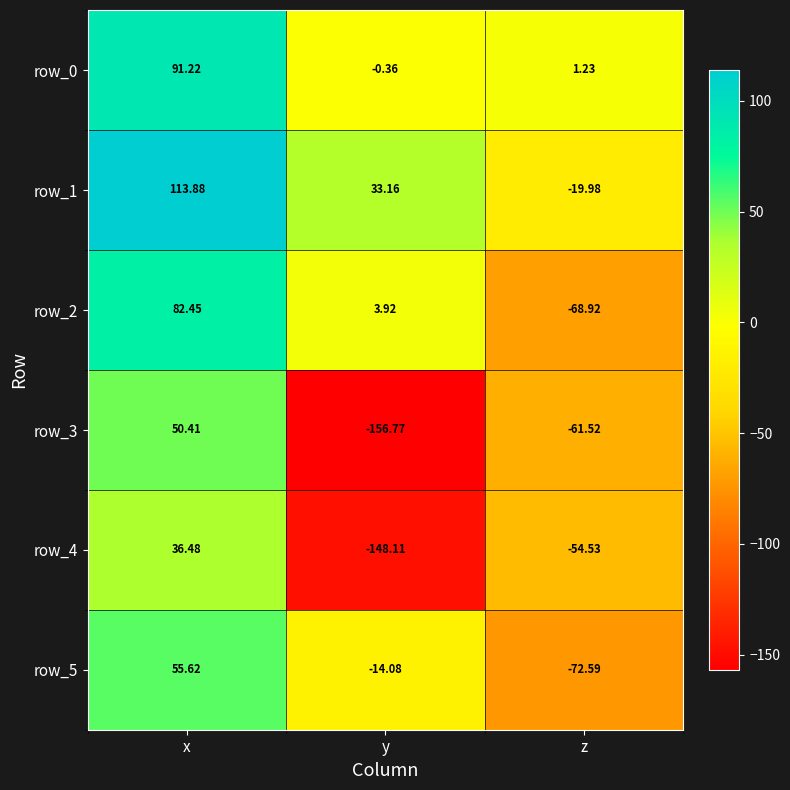

What is the difference between the row_2 values at x and z?

151.4